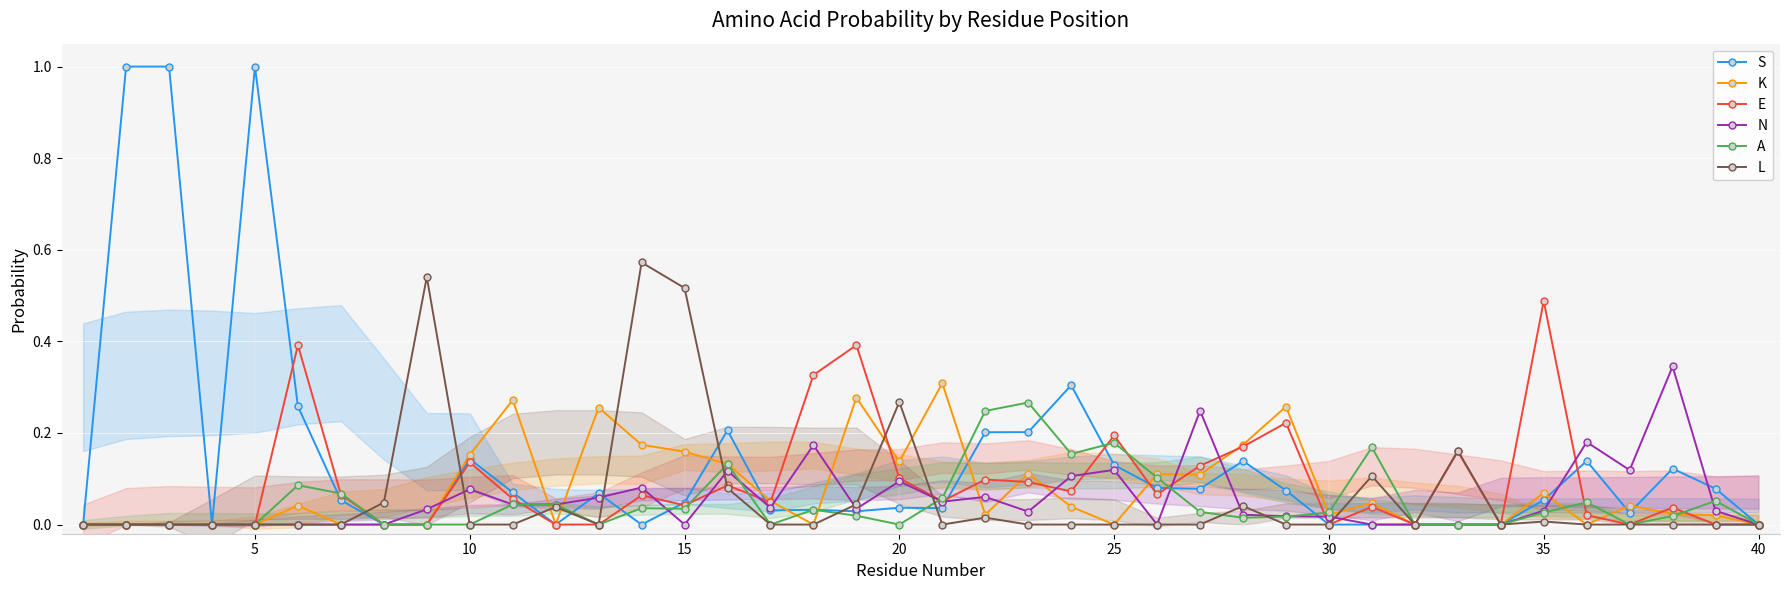

How many data points in K are above 0?

24